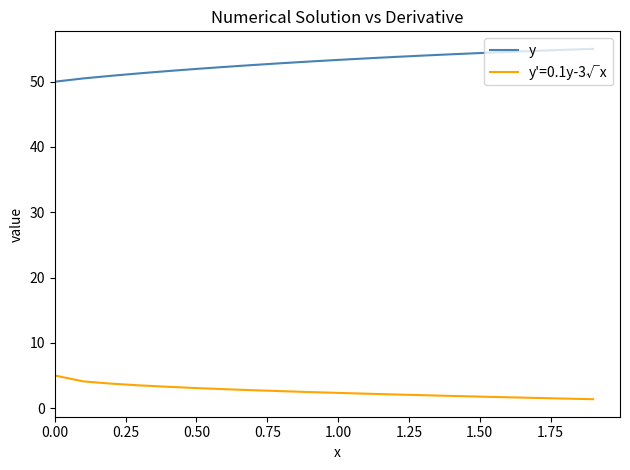

What is the greatest value displayed?

55.0